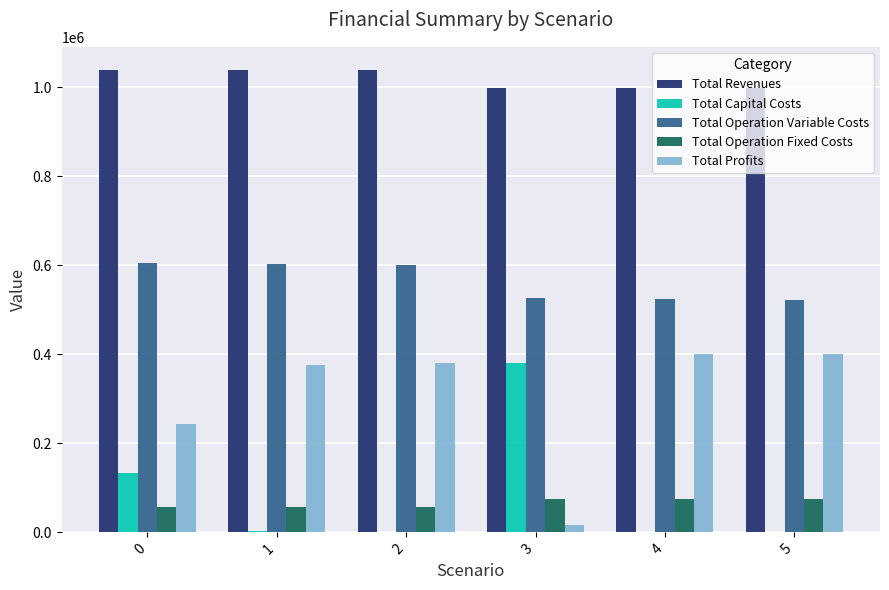

What value does the Total Operation Variable Costs series have at 4?

523930.2